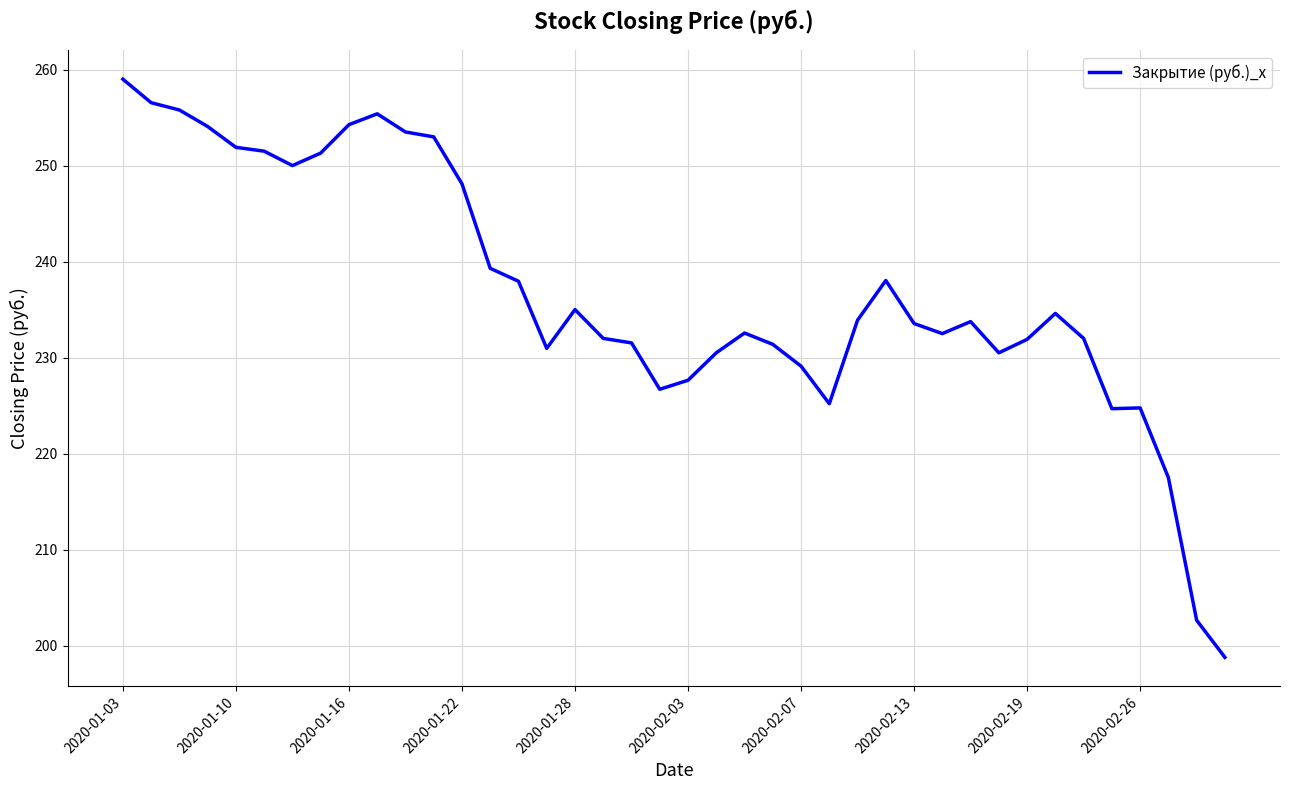

What is the difference between the maximum and minimum values?

60.2